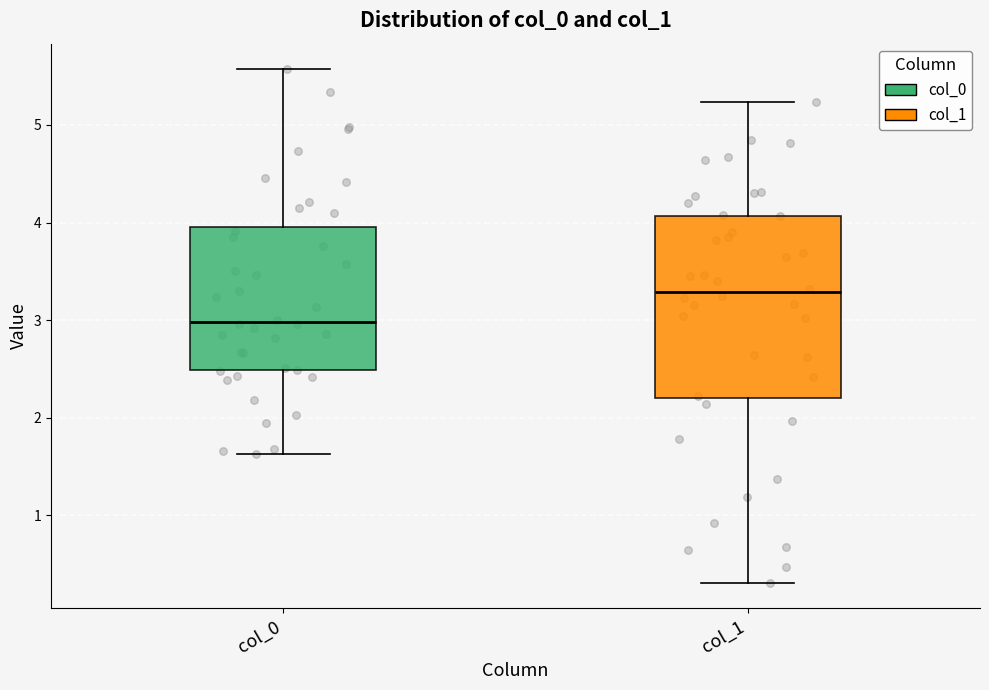

Reading left to right, transcribe this box plot: for each box, give where its median line is, the range the box spans, and where its two whiskers end, as read against the y-axis. The values are not printed on the chart, so give them approximately, as read against the axis.

col_0: median 3.0, box 2.5 to 4.0, whiskers 1.6 to 5.6
col_1: median 3.3, box 2.2 to 4.1, whiskers 0.3 to 5.2